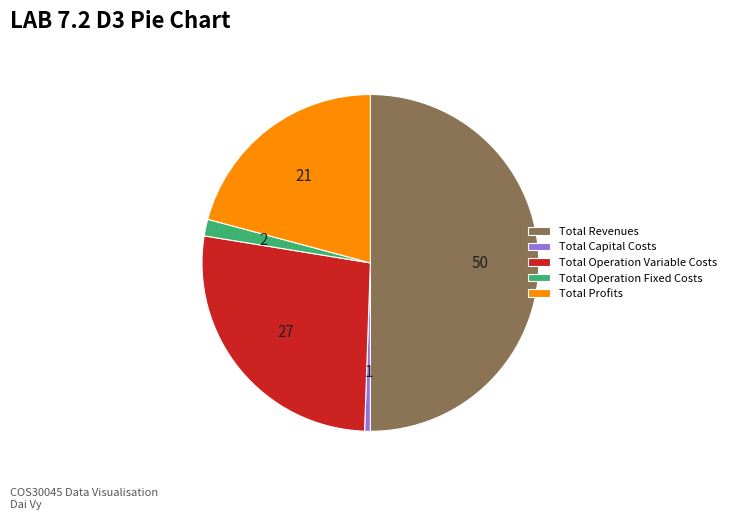

Is it true that Total Revenues is 64% of the pie?

False